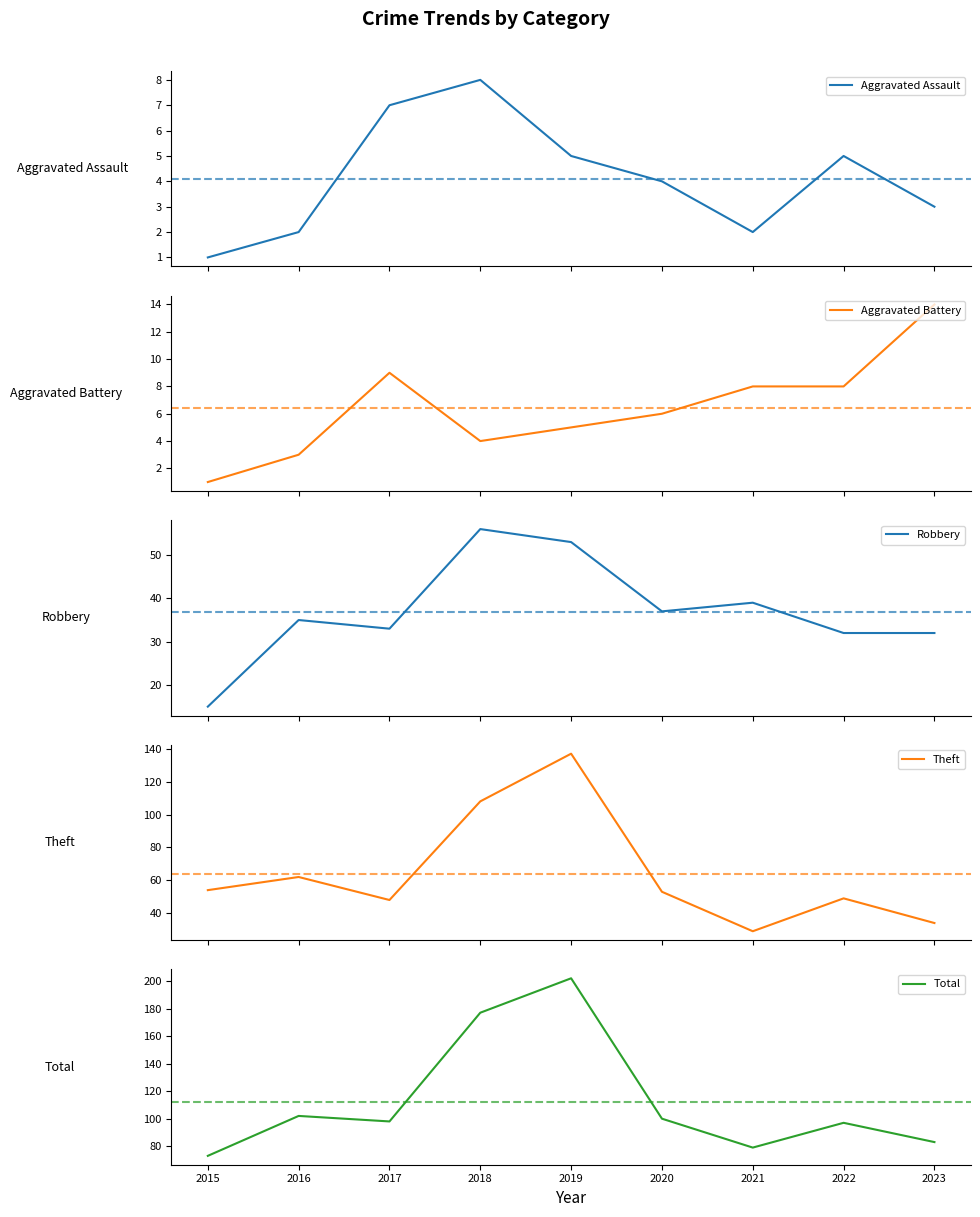

How many data points in Theft are less than 53?

4